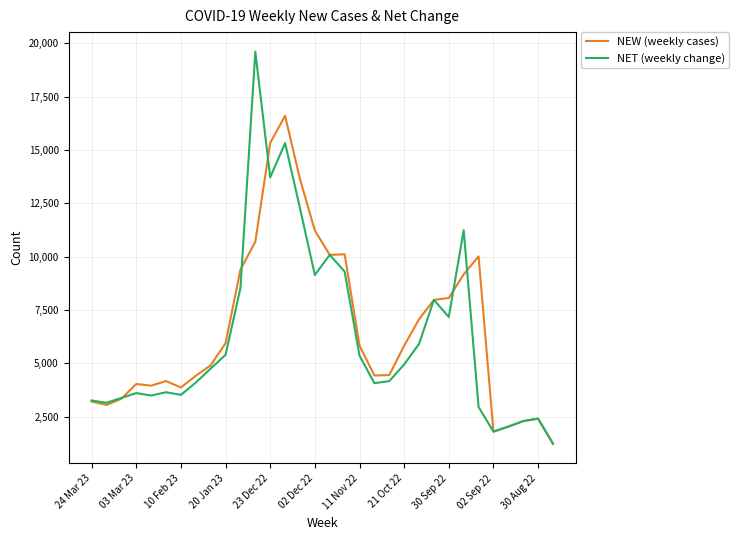

The value at 11 Nov 22 is 8783. True or false?

False